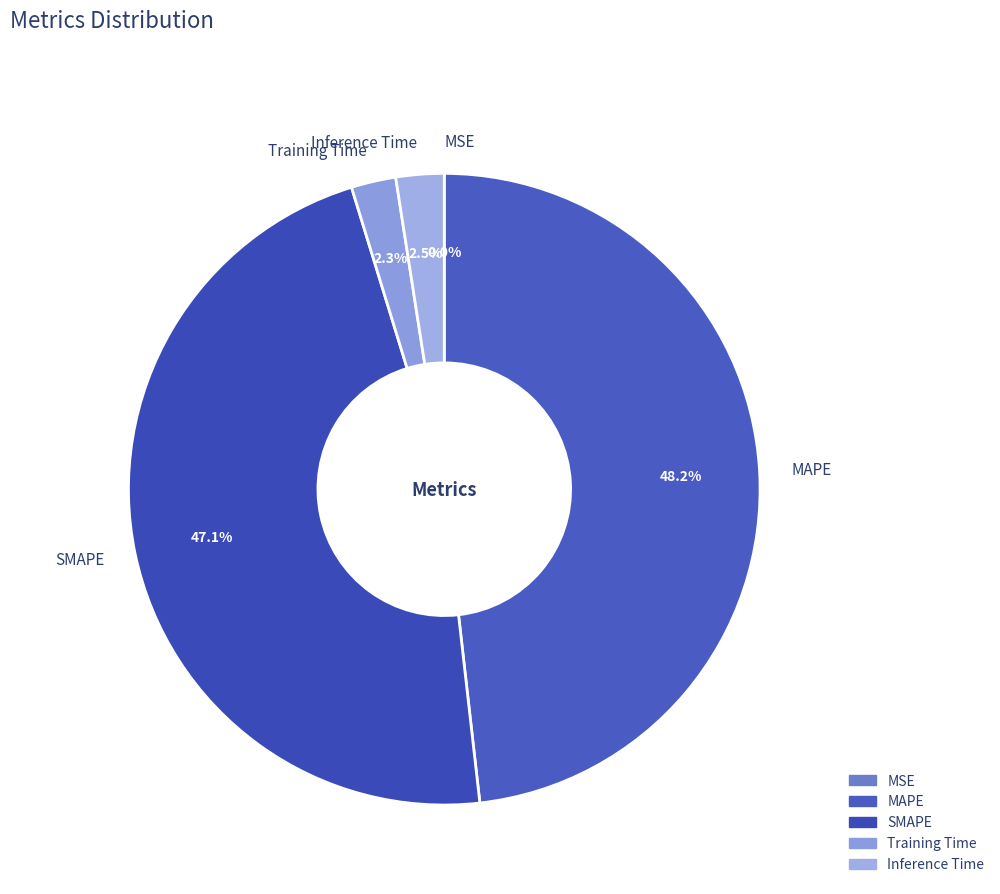

To the nearest percent, what is the average slice percentage?

20%